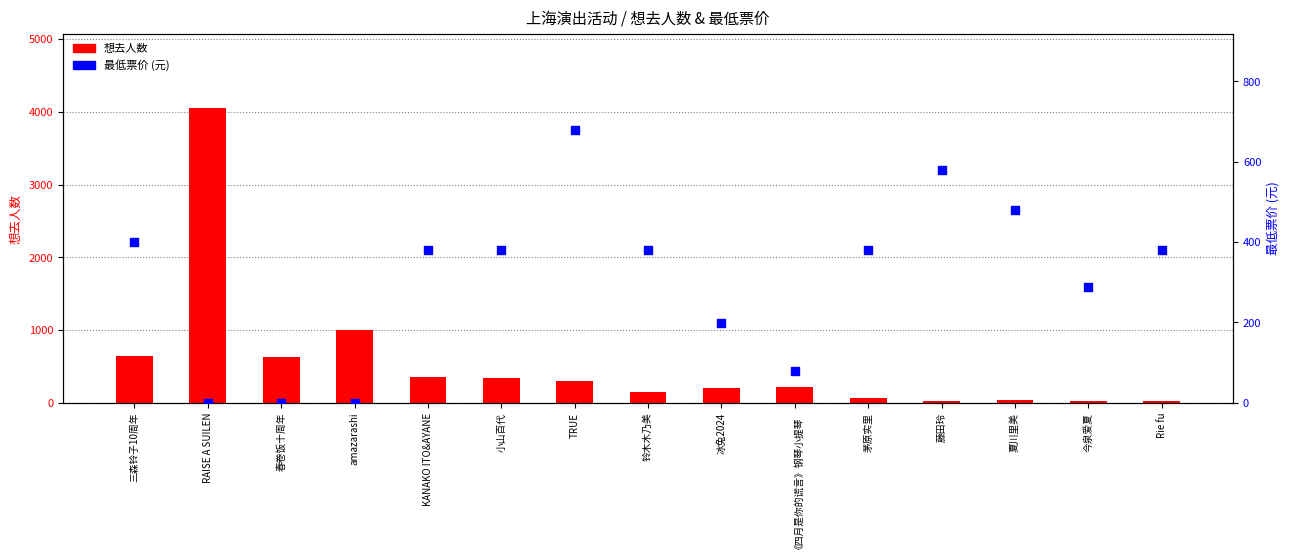

Which series reaches the minimum Y coordinate?

最低票价